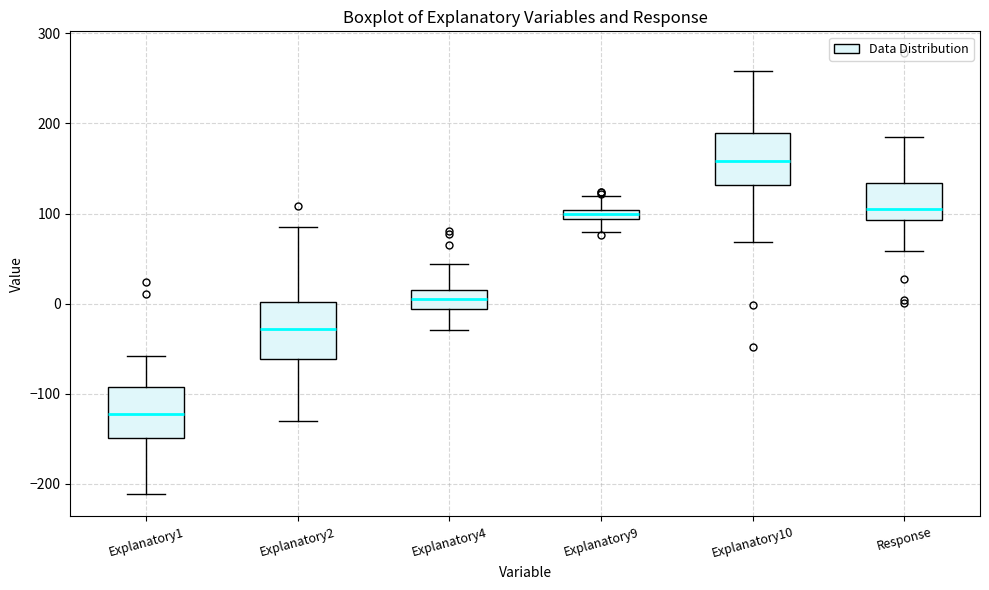

Where is the upper edge of the box for Explanatory1 on the y-axis? The values are not printed on the chart, so give them approximately, as read against the axis.

-90